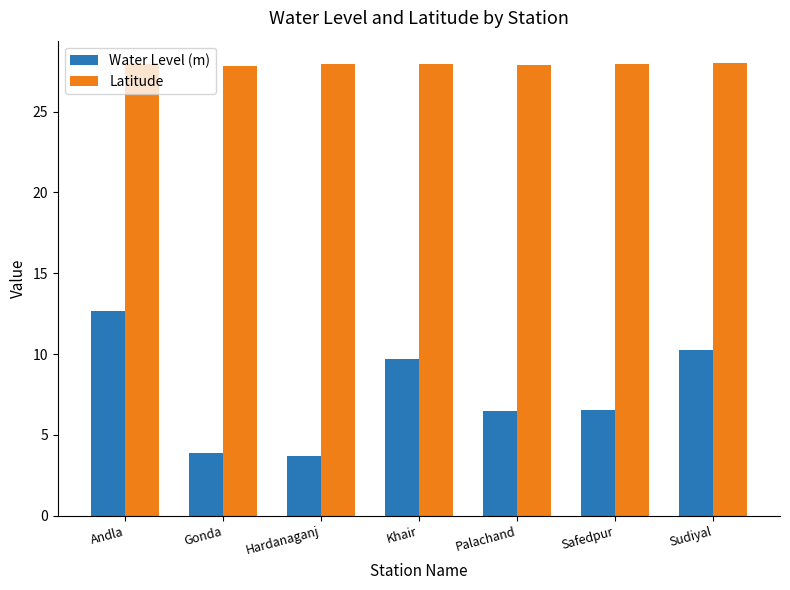

Which series changed the most between Andla and Khair?

Water Level (m)